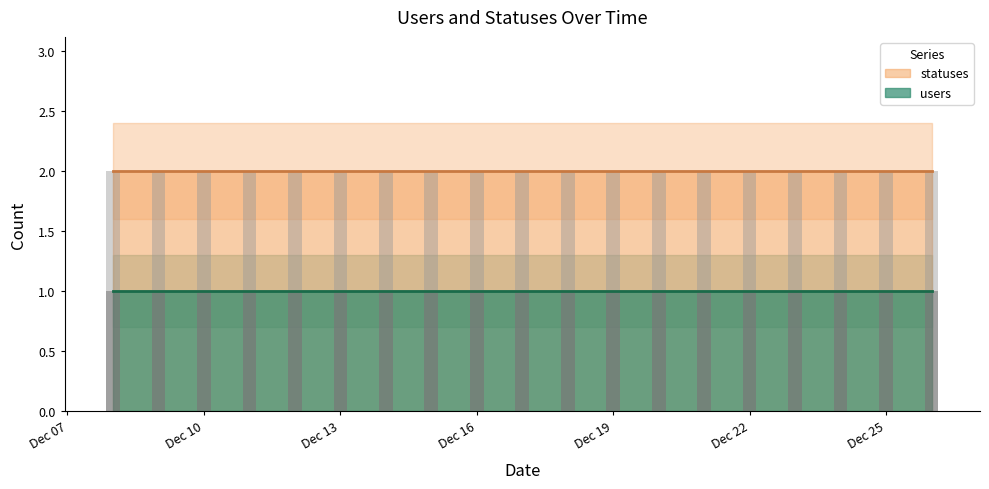

What is the total value across all series at 2022-12-18?

3